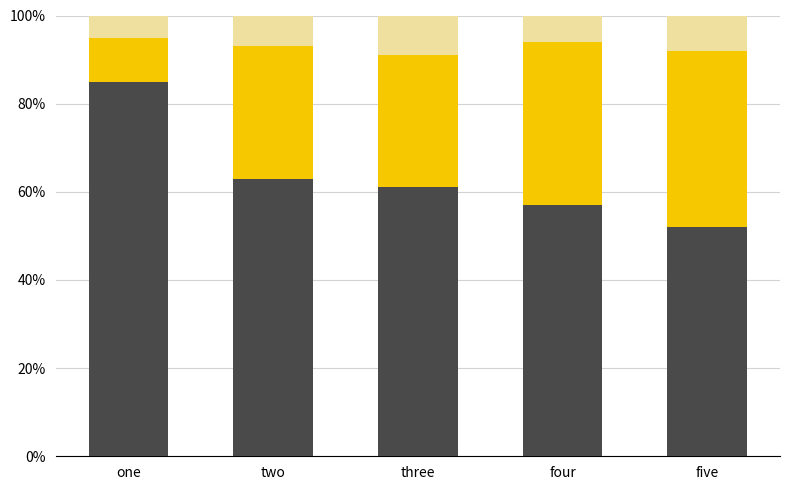

Are the bars horizontal?

No